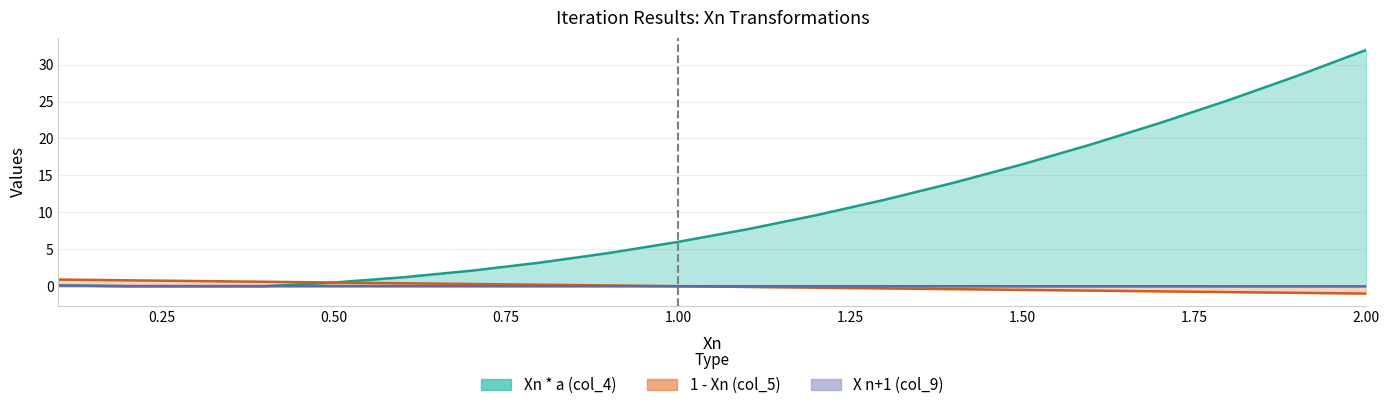

Reading right to left, transcribe all the data shown in this chart.

Xn * a (col_4): 2.0=32.0	1.9=28.5	1.8=25.2	1.7=22.1	1.6=19.2	1.5=16.5	1.4=14.0	1.3=11.7	1.2=9.6	1.1=7.7	1.0=6.0	0.9=4.5	0.8=3.2	0.7=2.1	0.6=1.2	0.5=0.5	0.4=0.0	0.3=0.0	0.2=0.0	0.1=0.1
1 - Xn (col_5): 2.0=-1.0	1.9=-0.9	1.8=-0.8	1.7=-0.7	1.6=-0.6	1.5=-0.5	1.4=-0.4	1.3=-0.3	1.2=-0.2	1.1=-0.1	1.0=0.0	0.9=0.1	0.8=0.2	0.7=0.3	0.6=0.4	0.5=0.5	0.4=0.6	0.3=0.7	0.2=0.8	0.1=0.9
X n+1 (col_9): 2.0=-0.0	1.9=-0.0	1.8=-0.0	1.7=-0.0	1.6=-0.0	1.5=-0.0	1.4=-0.0	1.3=-0.0	1.2=-0.0	1.1=-0.0	1.0=0.0	0.9=0.0	0.8=0.0	0.7=0.0	0.6=0.0	0.5=0.0	0.4=0.0	0.3=0.0	0.2=0.0	0.1=0.1